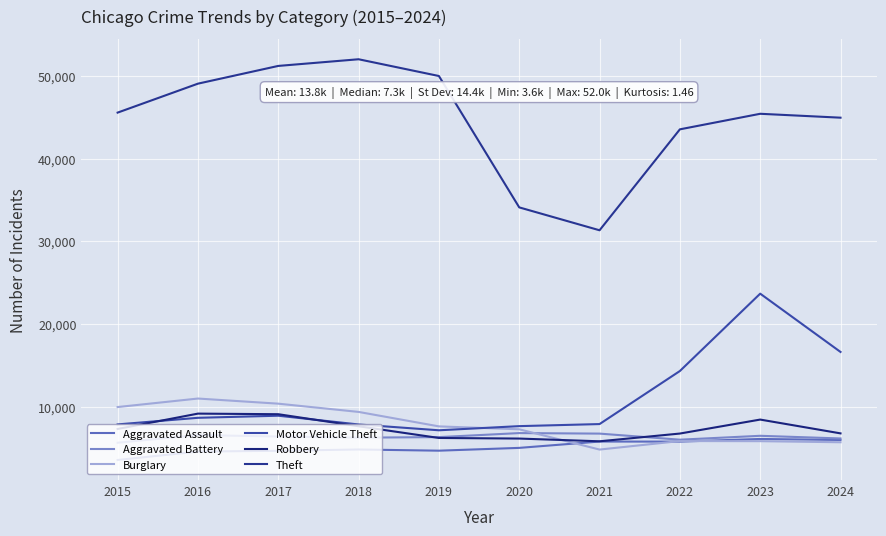

How many lines are shown in the chart?

6